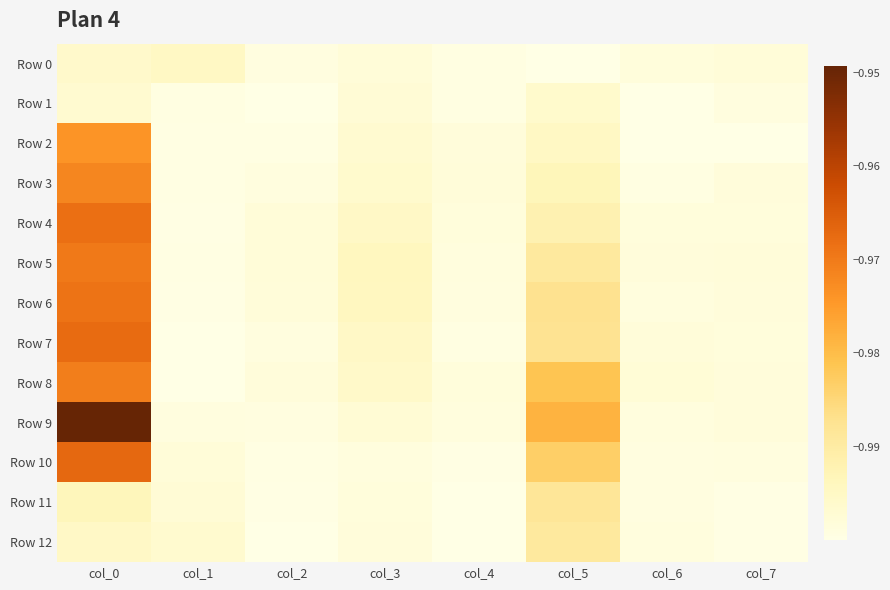

At col_5, list the series in order from smallest to largest.

Row 0, Row 1, Row 2, Row 3, Row 4, Row 5, Row 12, Row 11, Row 7, Row 6, Row 10, Row 8, Row 9